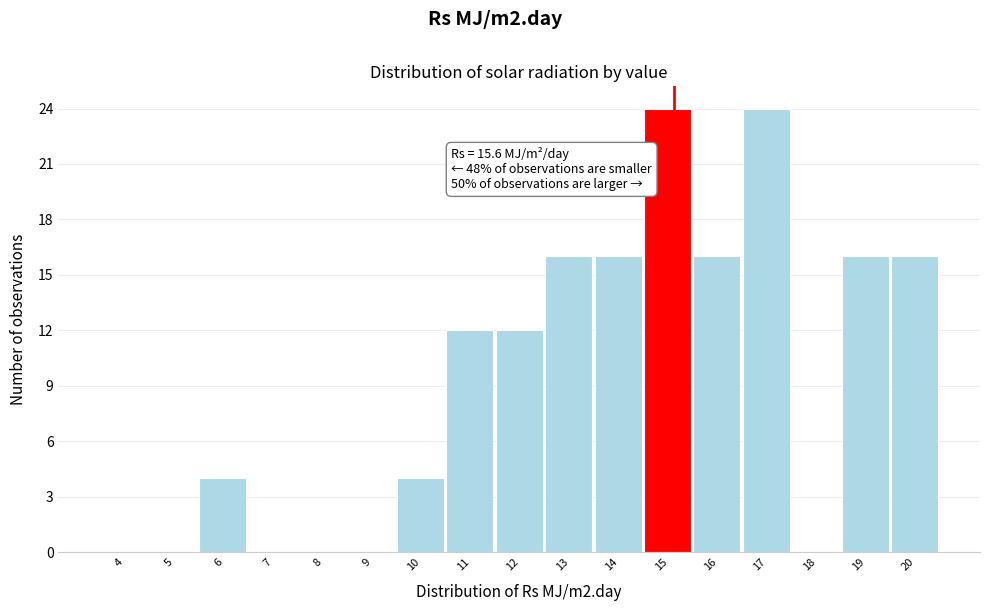

Reading left to right, transcribe all the data shown in this chart.

4=0	5=0	6=4	7=0	8=0	9=0	10=4	11=12	12=12	13=16	14=16	15=24	16=16	17=24	18=0	19=16	20=16